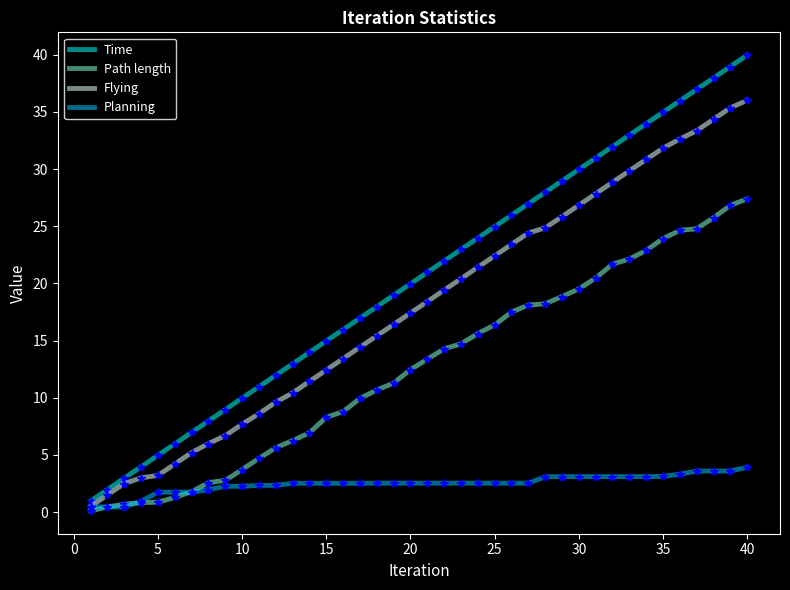

Which series has the largest range (max minus min)?

Time